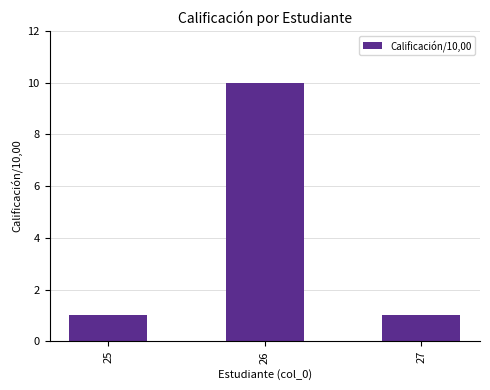

Count the number of categories in the chart.

3